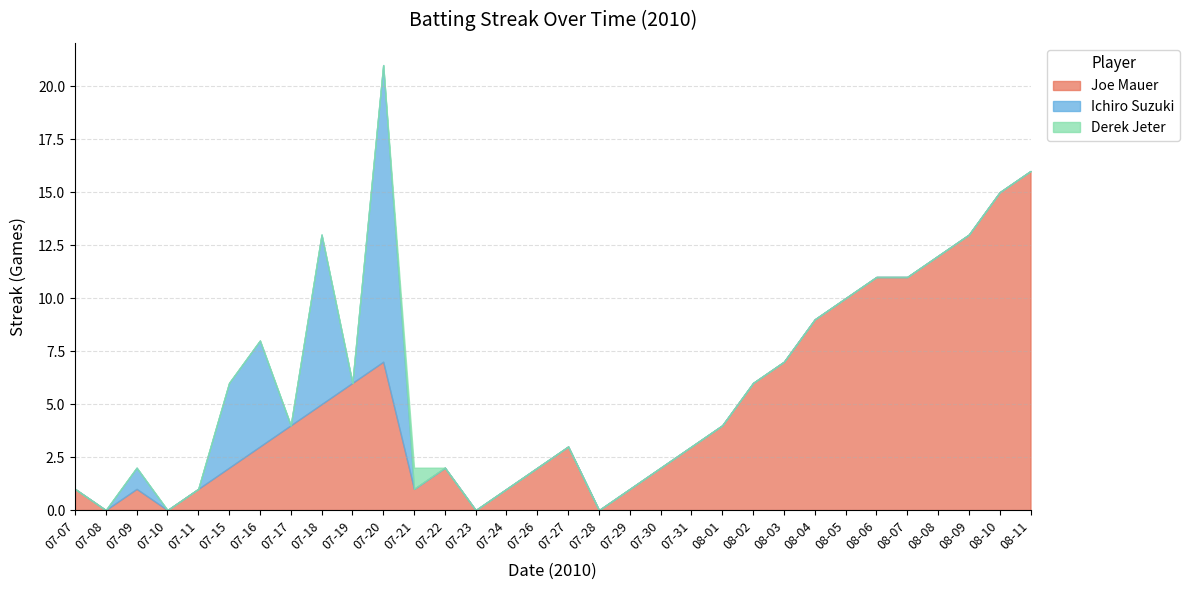

List the series in order of their overall mean, highest first.

Joe Mauer, Ichiro Suzuki, Derek Jeter